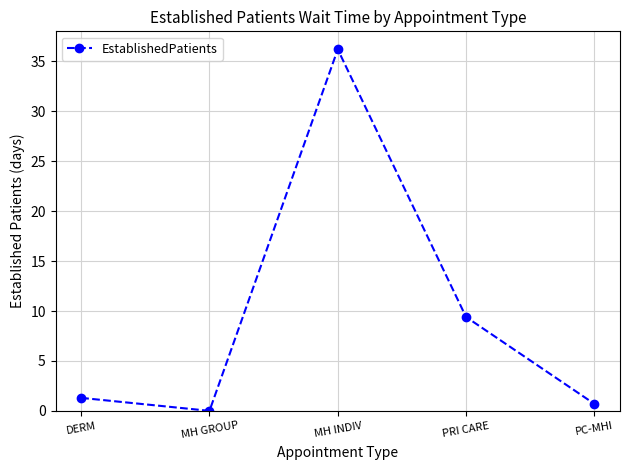

Which has a higher value, PC-MHI or MH GROUP?

PC-MHI